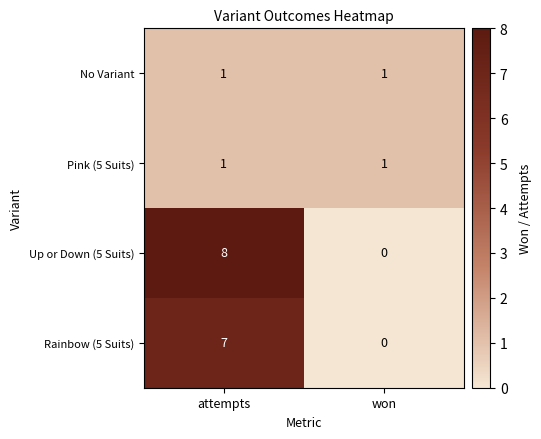

Reading right to left, list all the values displayed in this chart.

No Variant: won=1	attempts=1
Pink (5 Suits): won=1	attempts=1
Up or Down (5 Suits): won=0	attempts=8
Rainbow (5 Suits): won=0	attempts=7